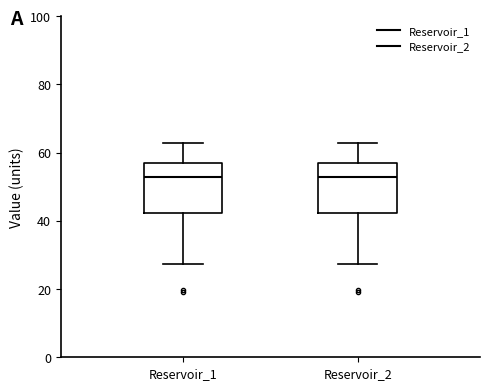

Reading left to right, read every box against the y-axis: the position of its median line, the range the box covers, and the ends of its whiskers. The values are not printed on the chart, so give them approximately, as read against the axis.

Reservoir_1: median 52, box 42 to 56, whiskers 28 to 62
Reservoir_2: median 52, box 42 to 56, whiskers 28 to 62